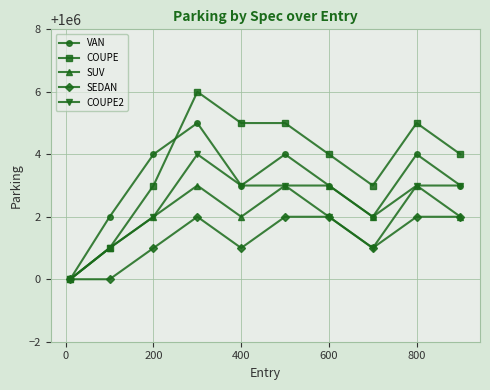

List the series in order of their peak value, lowest first.

SEDAN, SUV, COUPE2, VAN, COUPE